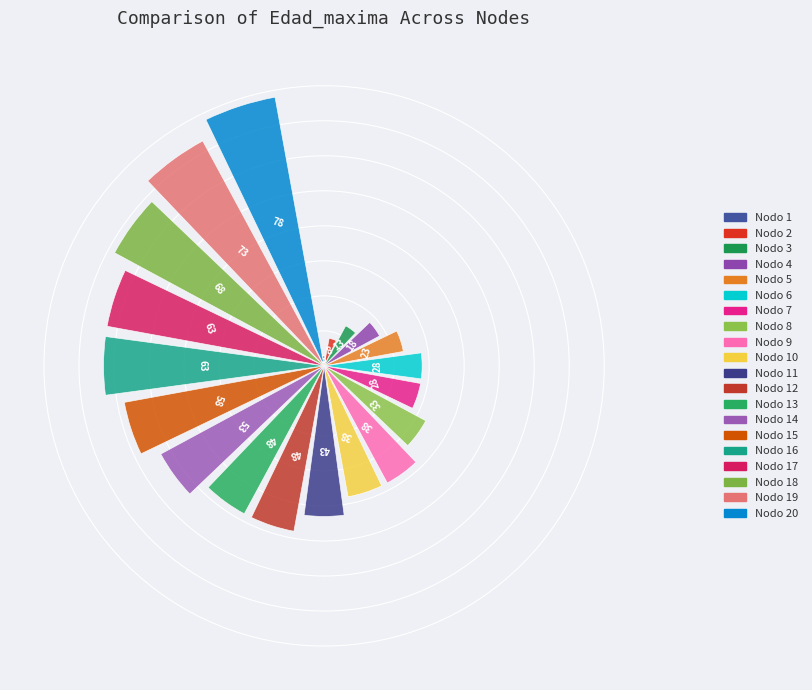

Between Nodo 8 and Nodo 14, which is larger?

Nodo 14